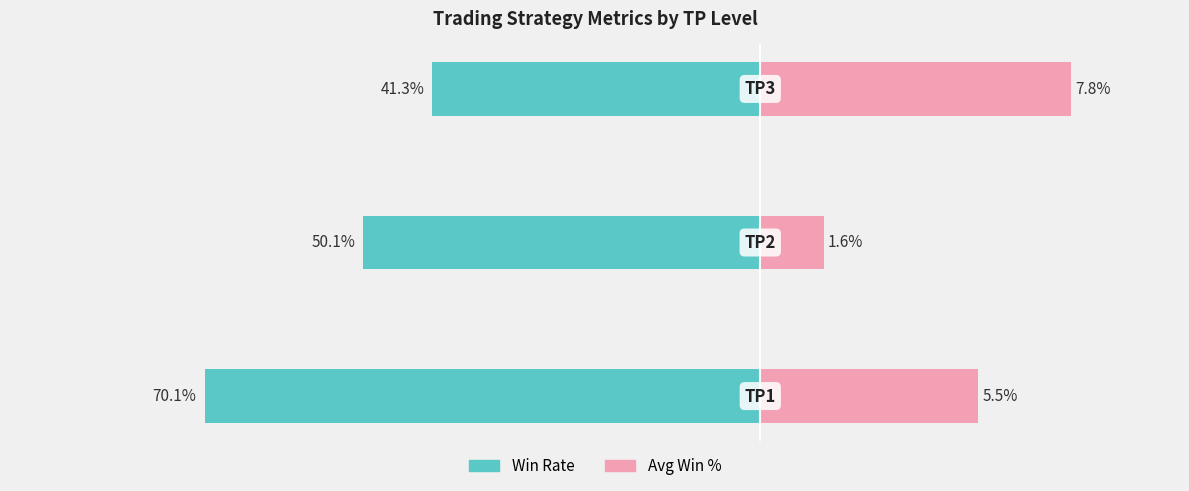

True or false: Win Rate has a value of -41.3 at 2.

True